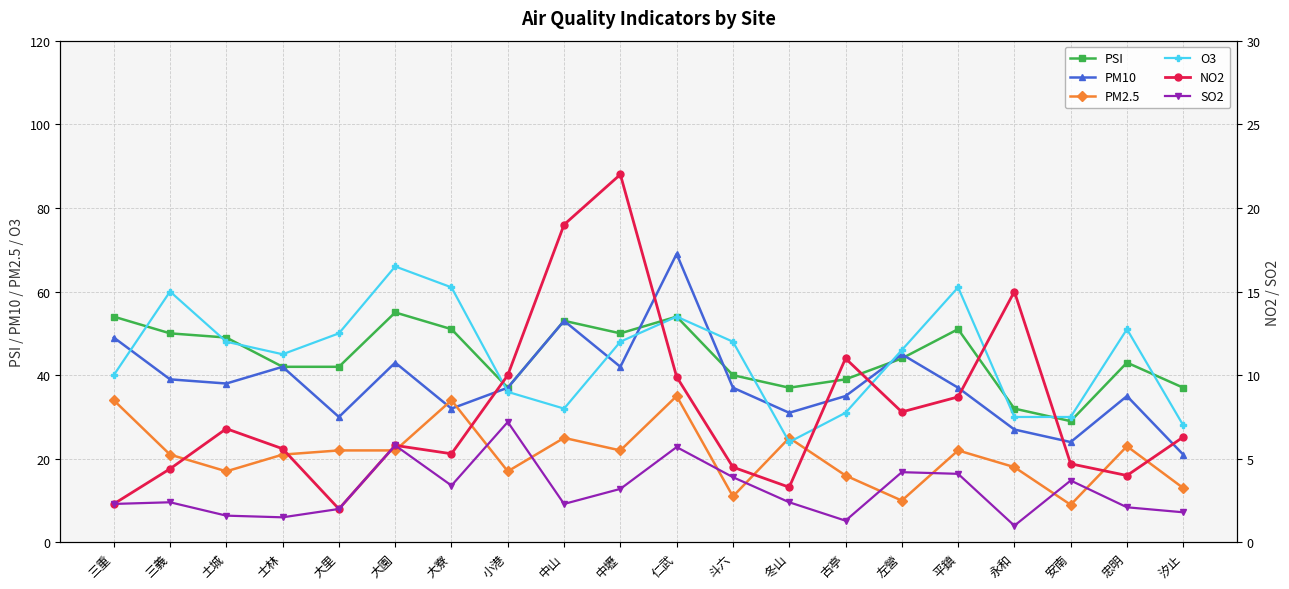

At which category does the chart reach its minimum across all series?

永和